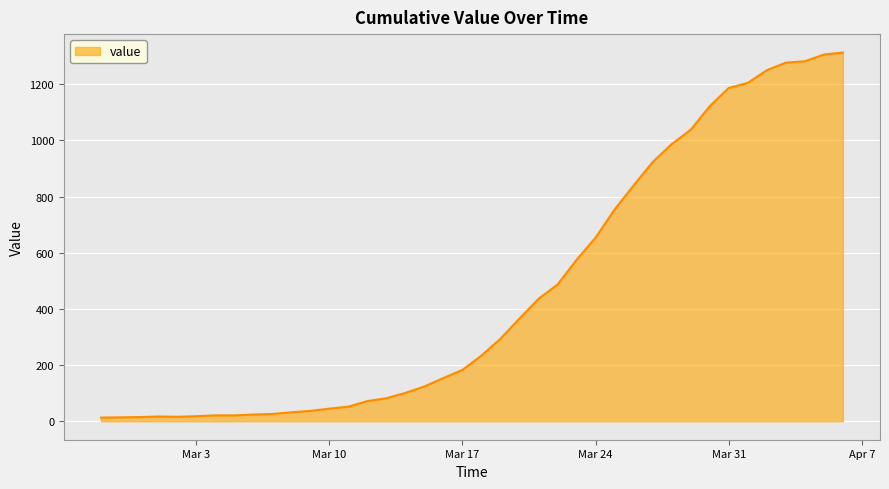

What is the difference between the maximum and minimum values?

1300